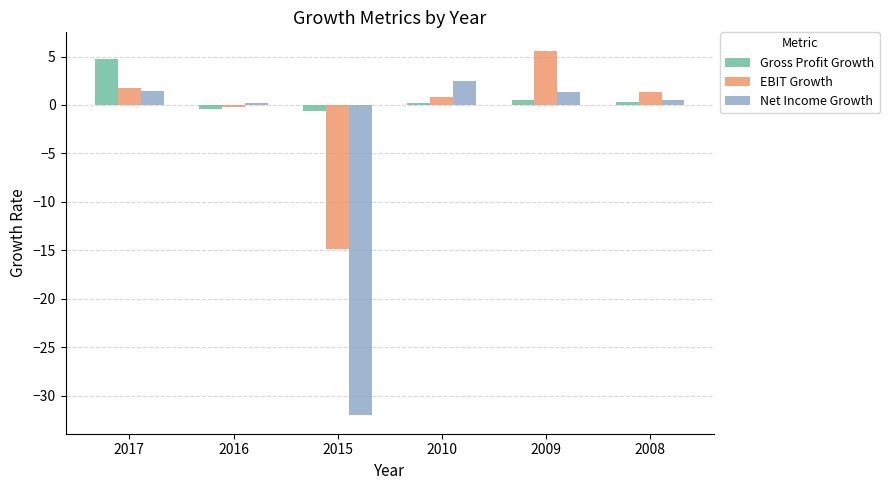

True or false: Gross Profit Growth has a value of 4.7 at 2017.

True